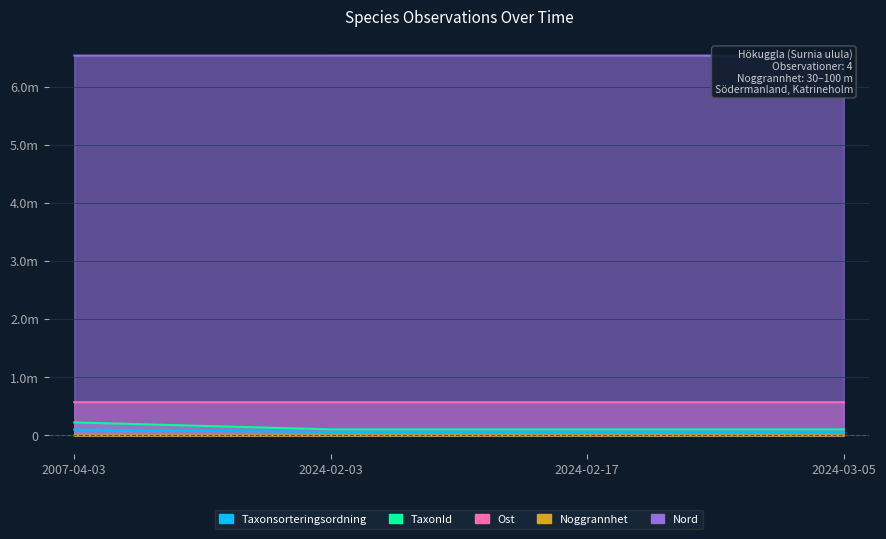

True or false: Ost and TaxonId cross at least once.

False